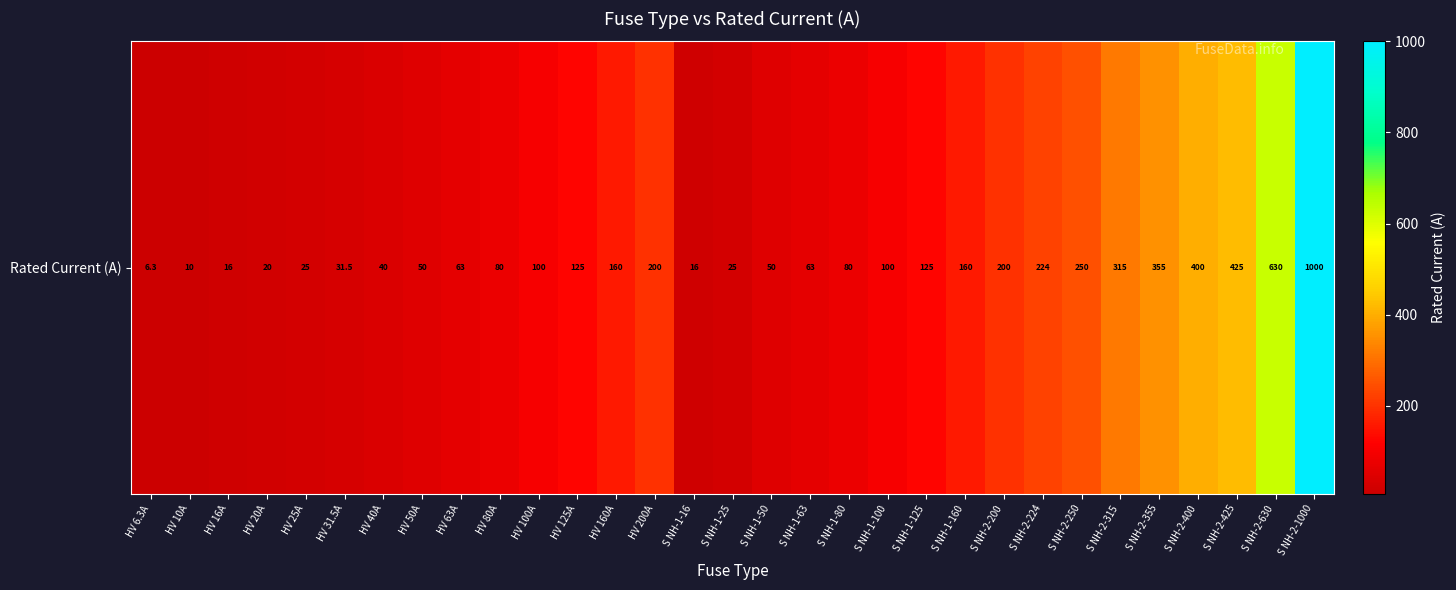

How many values are below 100?

15